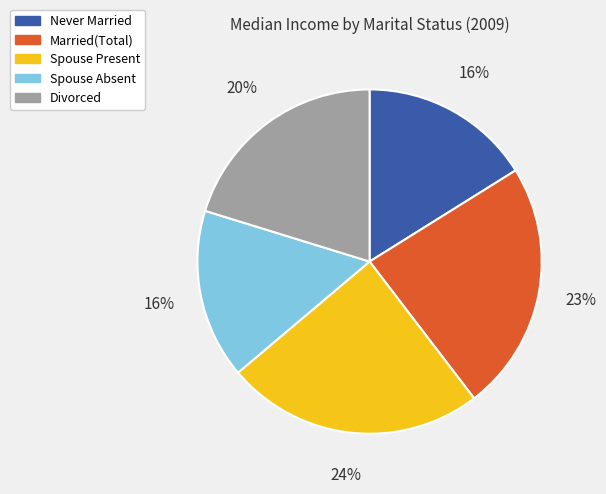

What is the largest slice in the pie chart?

Spouse Present